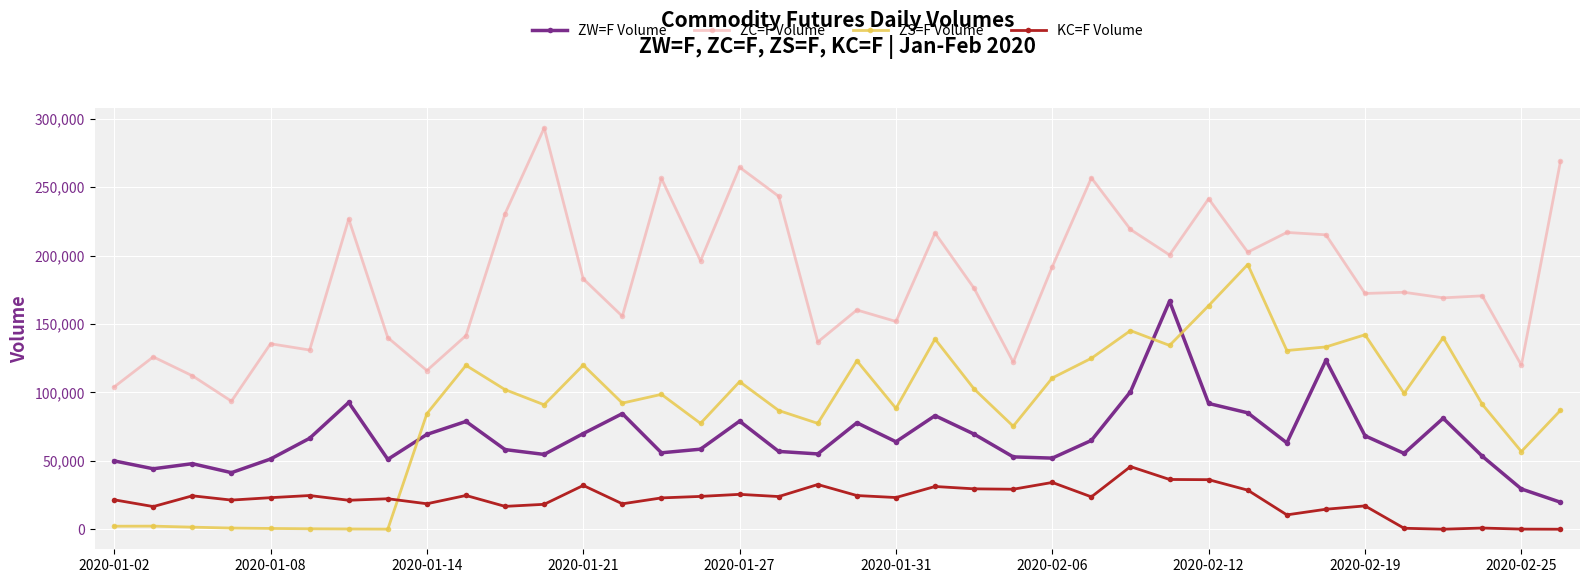

What is the maximum value for ZW=F Volume?

166632